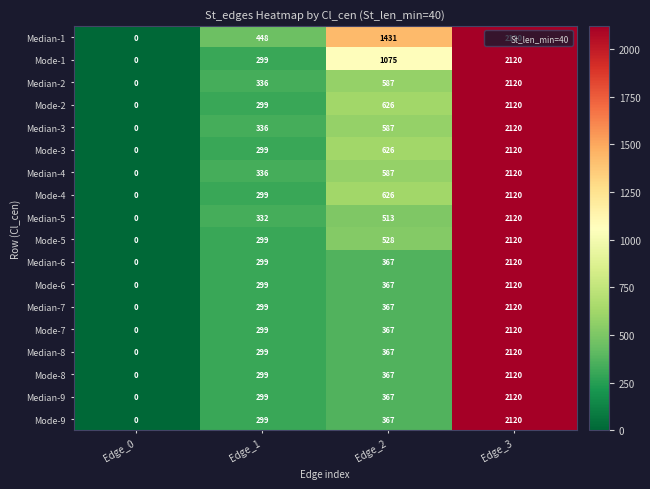

Which label corresponds to the smallest value in the chart?

Edge_0